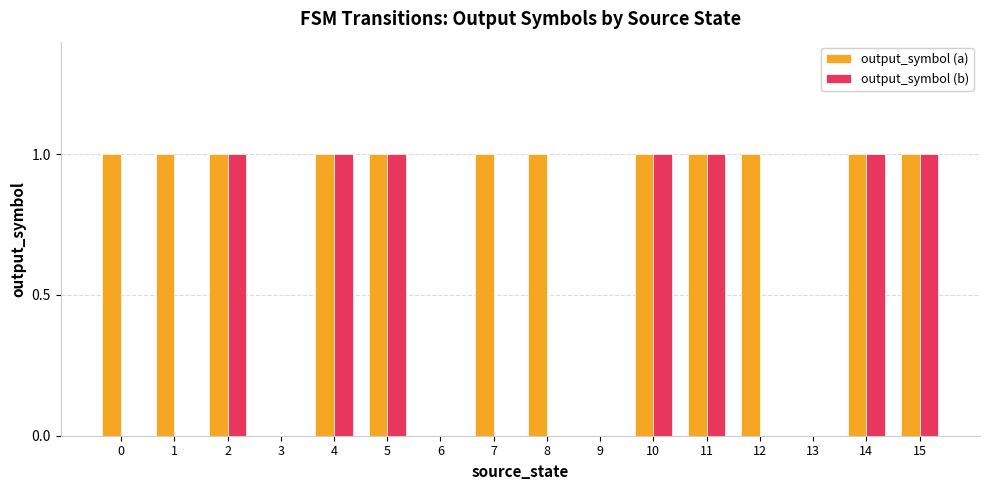

What is the sum of all output_symbol (b) values?

7